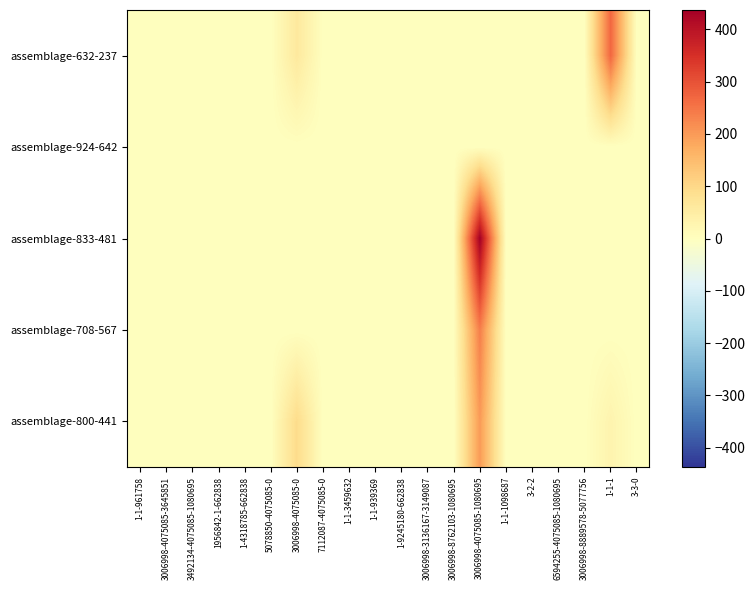

At 3006998-4075085-3645851, list the series in order from smallest to largest.

assemblage-800-441, assemblage-708-567, assemblage-833-481, assemblage-924-642, assemblage-632-237